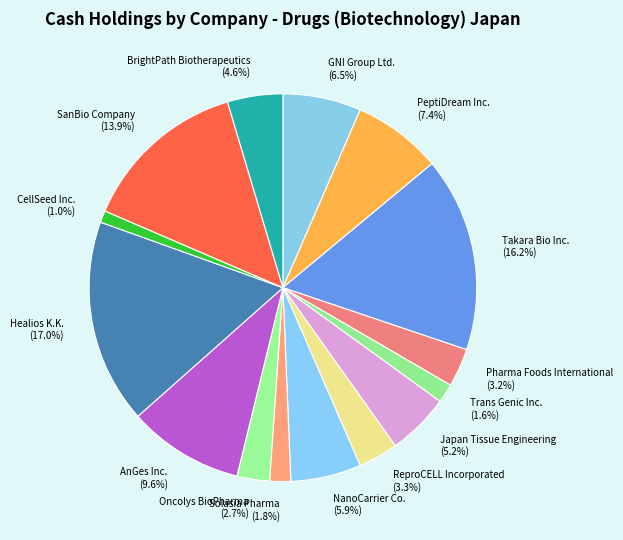

Does BrightPath Biotherapeutics account for over 50% of the chart?

No